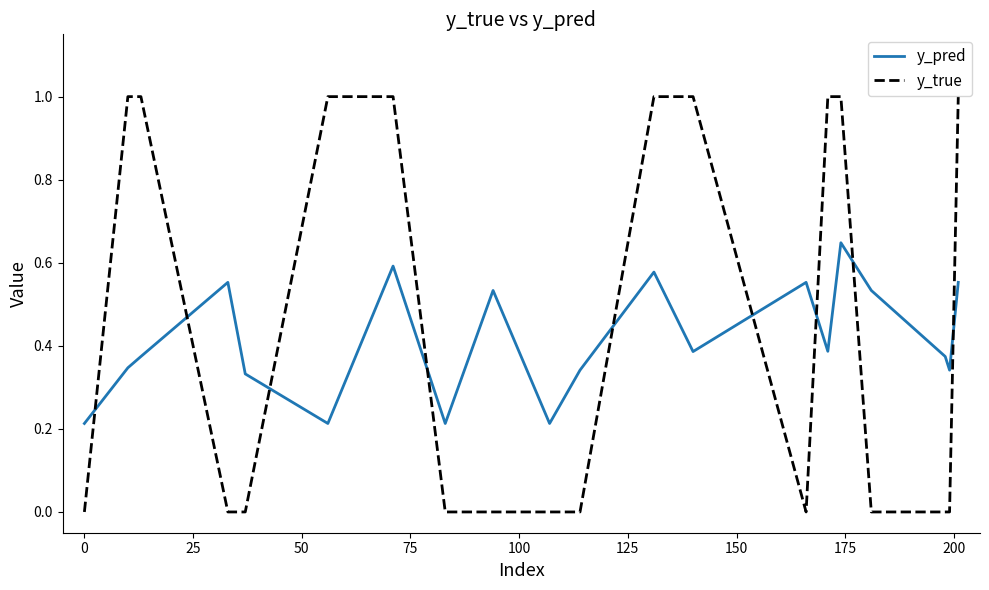

What is the difference between the maximum and minimum values in the y_true series?

1.0